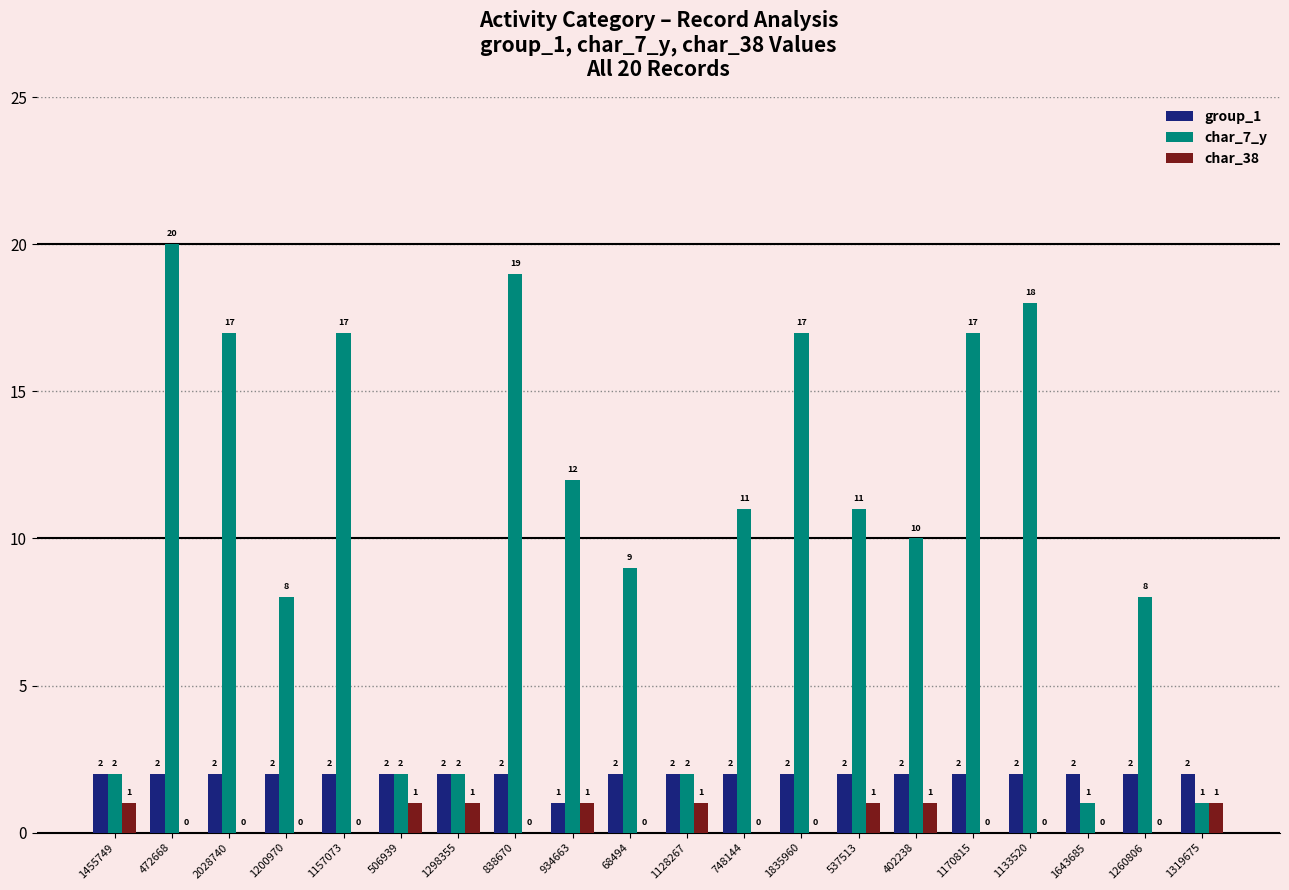

What is the sum of the char_7_y values at 402238 and 1133520?

28